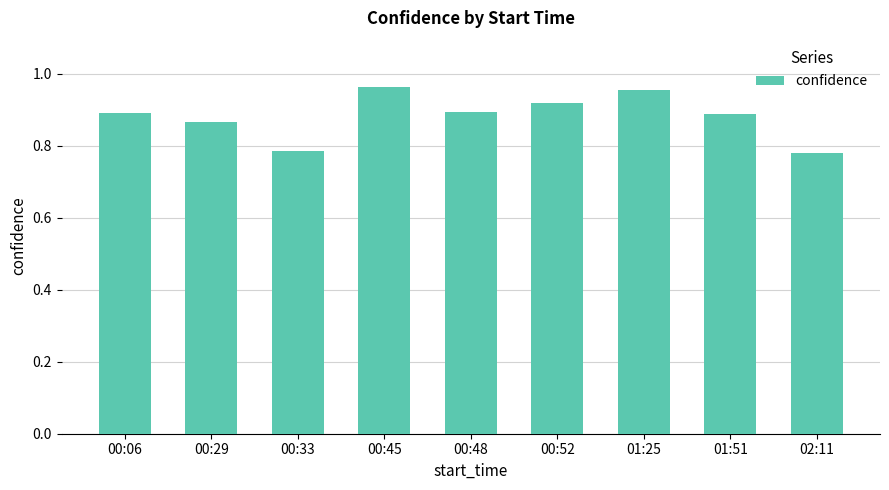

Count the values in the range 0 to 1.

9